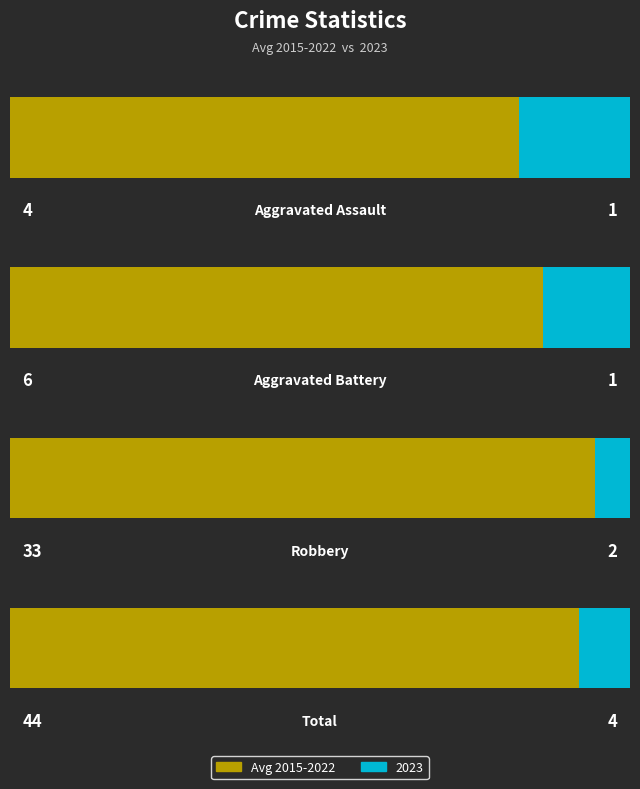

What is the minimum value shown in the chart?

1